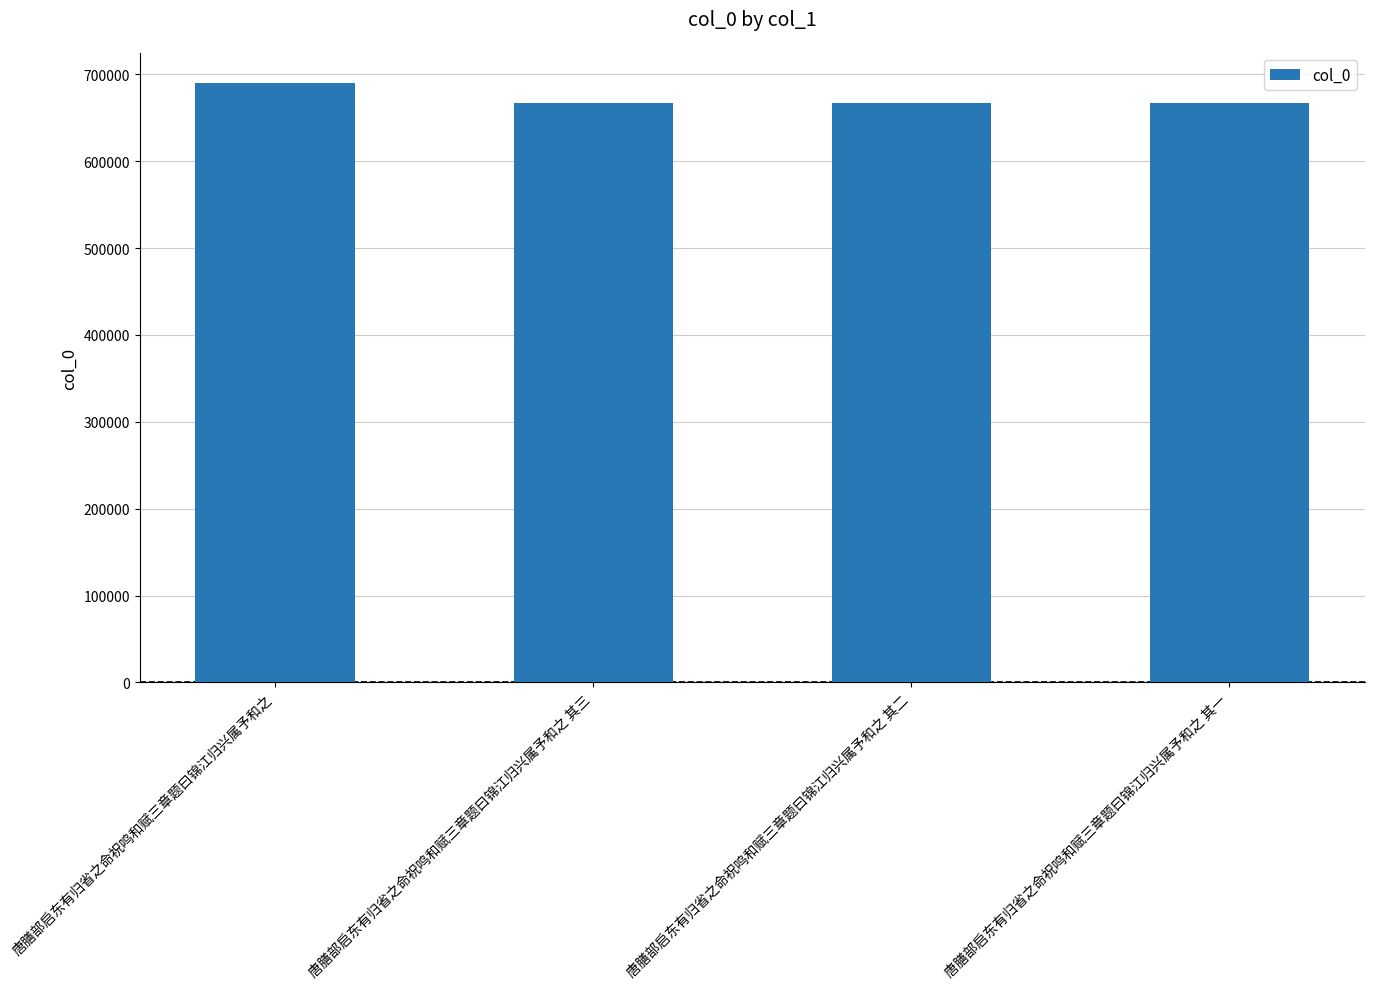

What is the minimum value shown in the chart?

666937